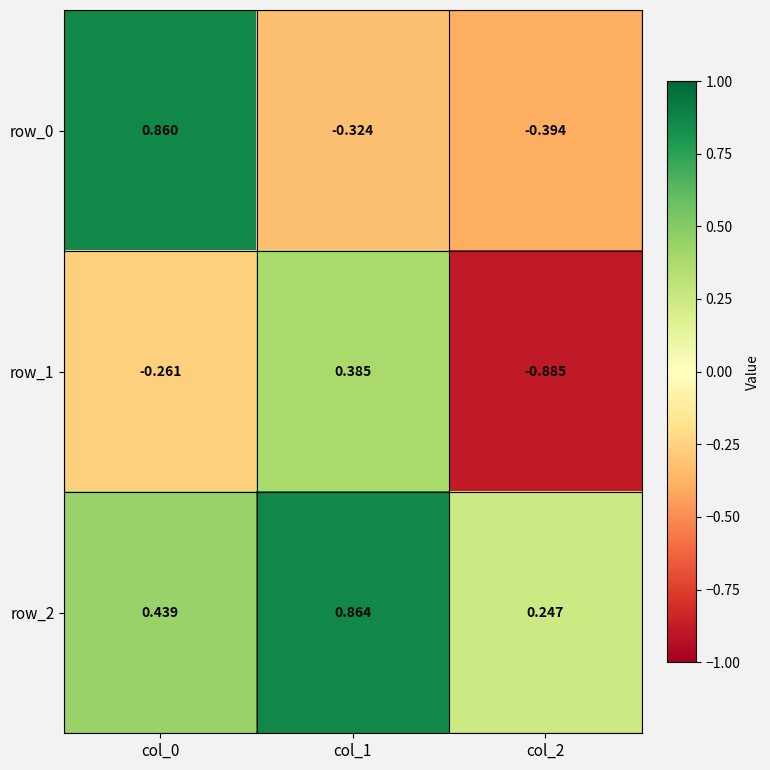

Between col_1 and col_2, which series saw the biggest shift?

row_1